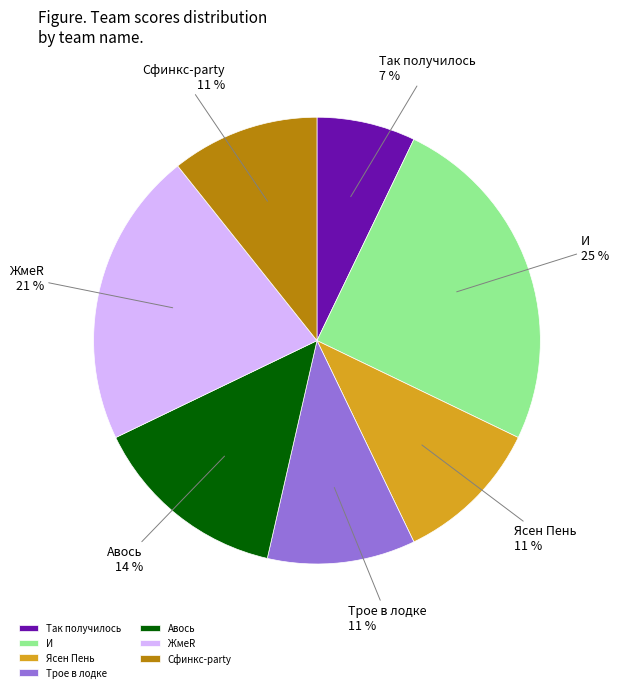

To the nearest percent, what percentage of the pie is Сфинкс-party?

11%